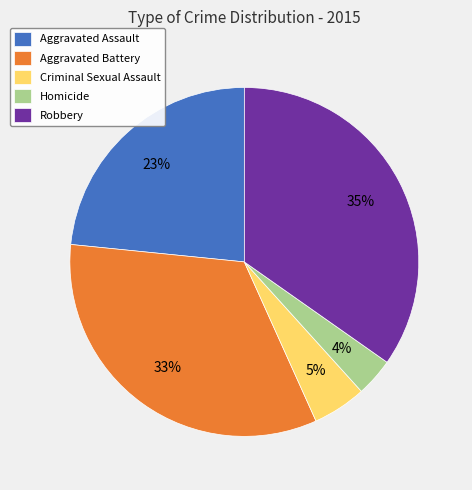

Is there a majority slice in this chart?

No